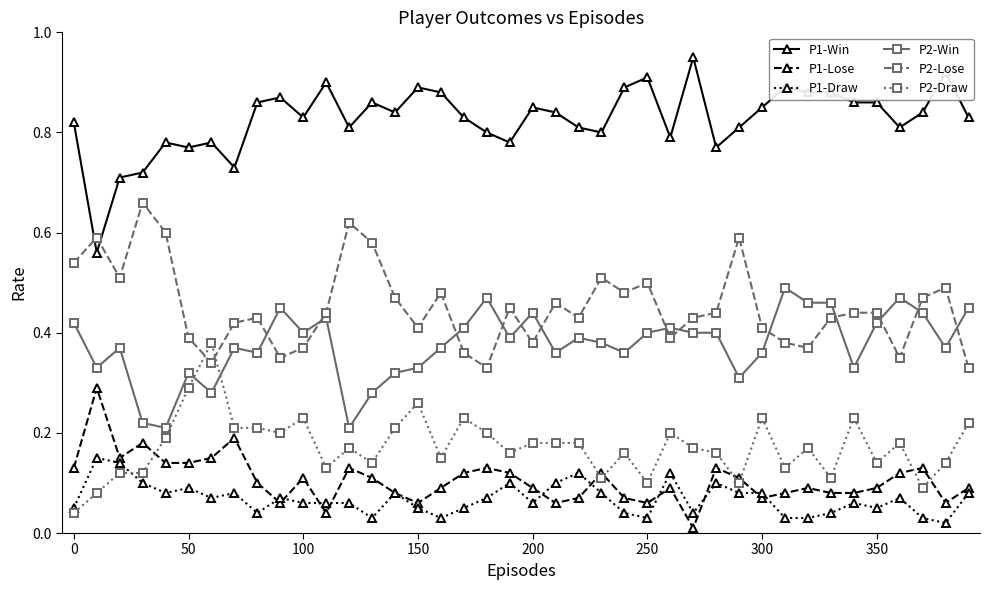

True or false: P1-Draw and P1-Win intersect in this chart.

False